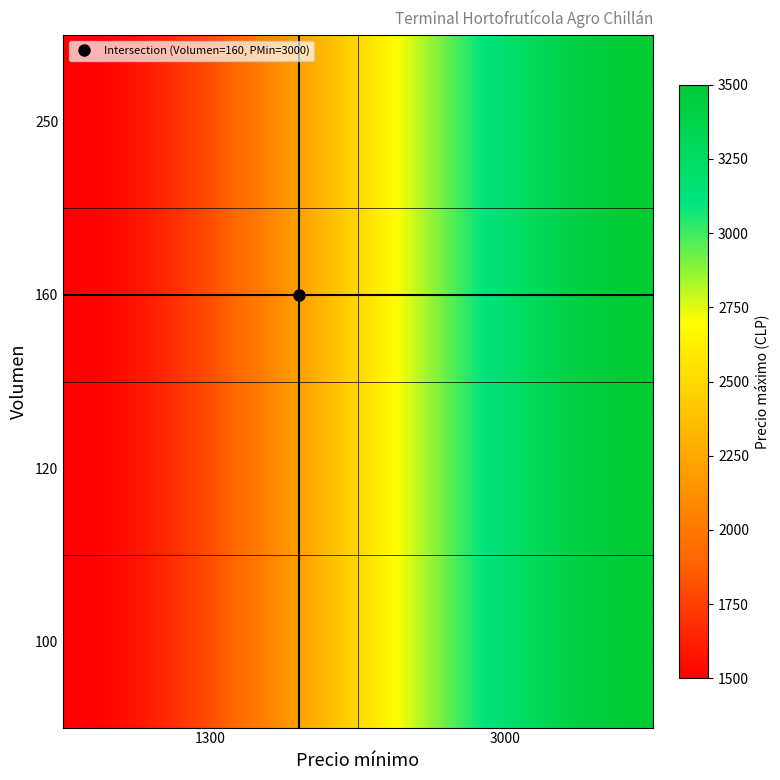

Count the number of categories in the chart.

2